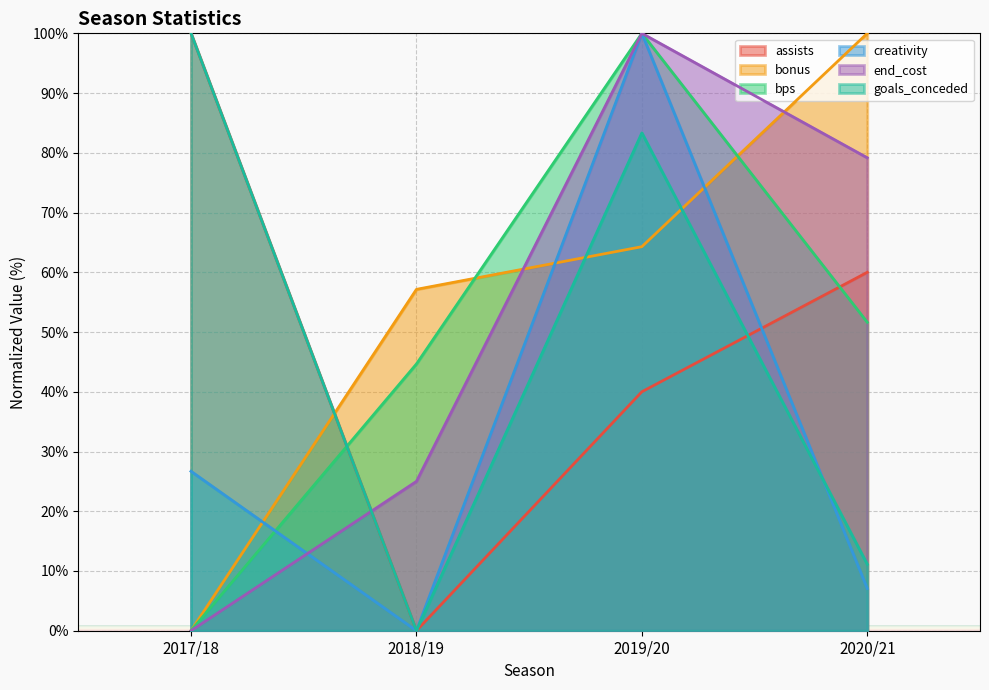

How many values in the goals_conceded series are below 83?

2